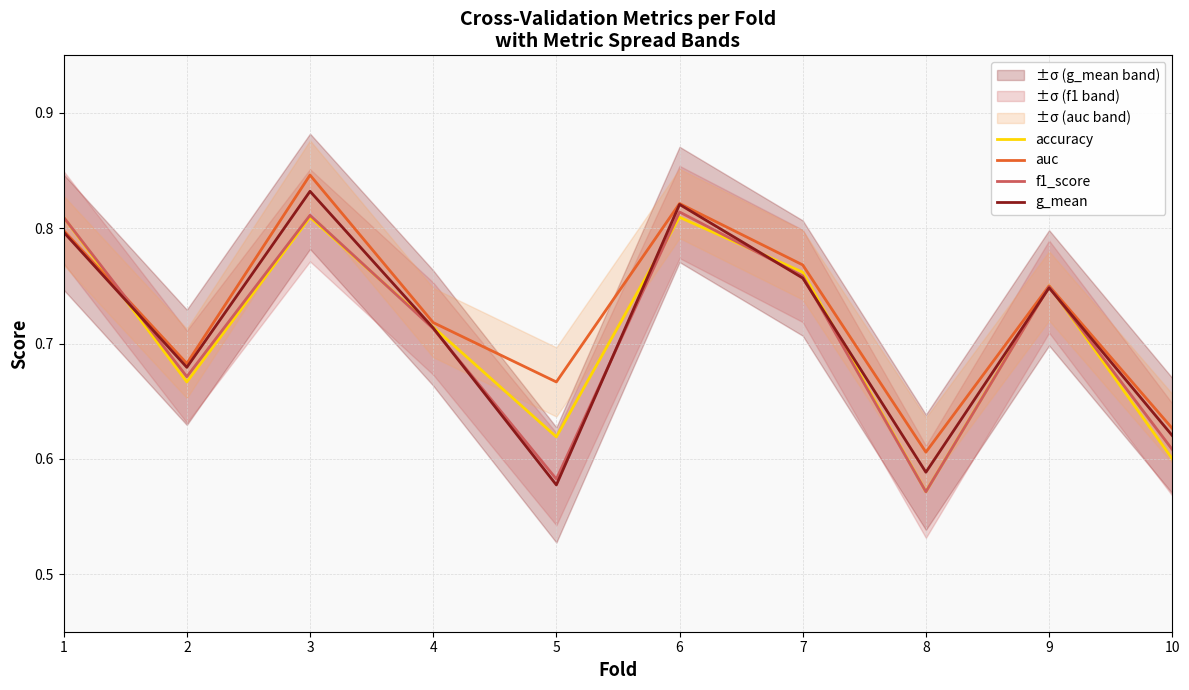

True or false: accuracy has a value of 0.8 at 1.

True